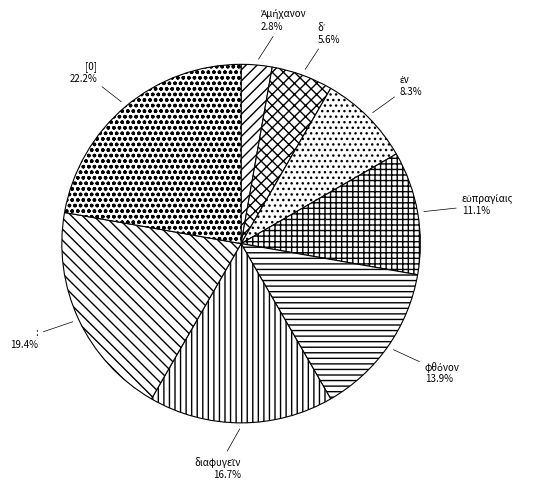

Which category has the biggest portion of the pie?

[0]